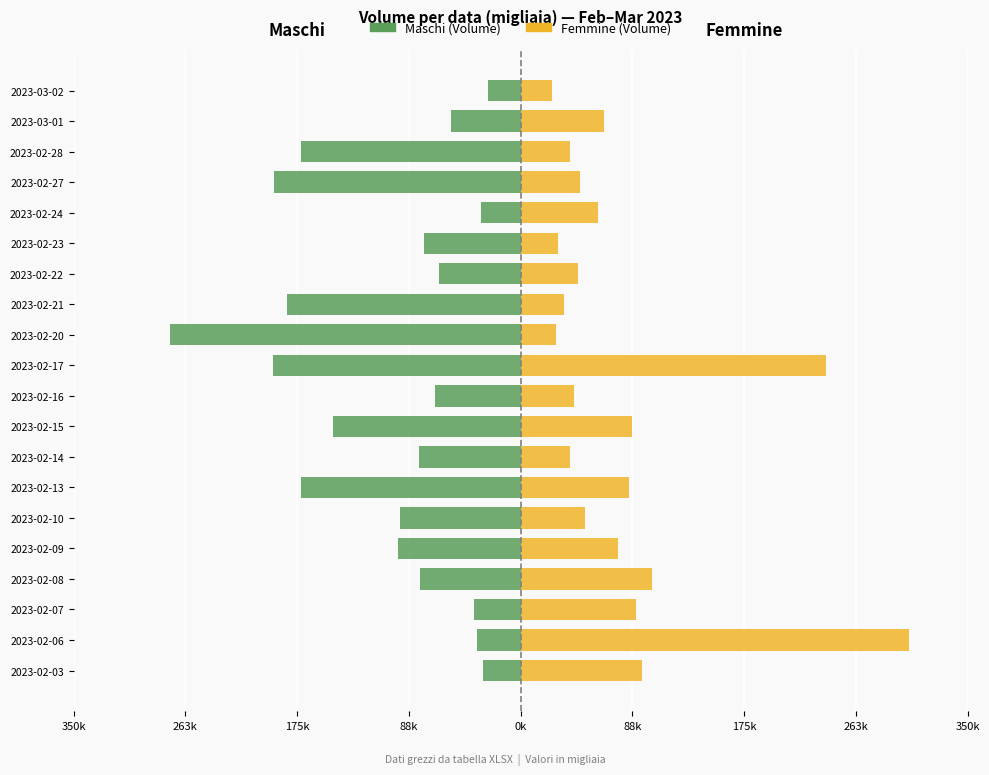

What is the difference between the Femmine values at 2023-02-08 and 2023-02-14?

63.7